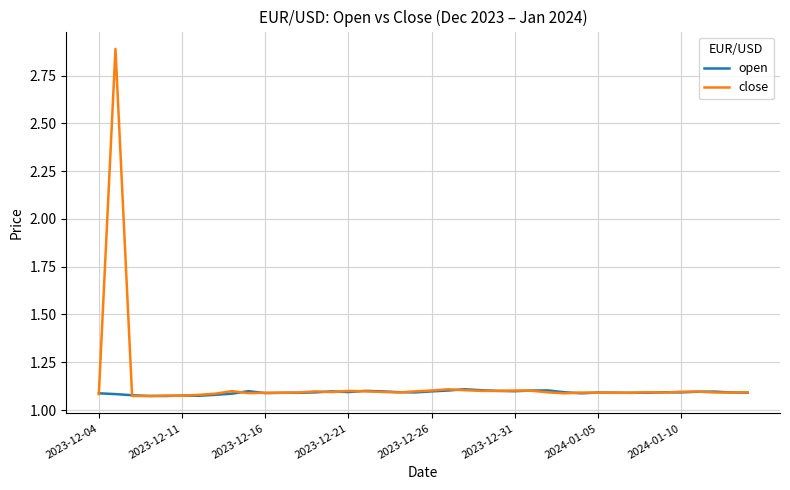

Rank the series by their maximum value, from highest to lowest.

close, open